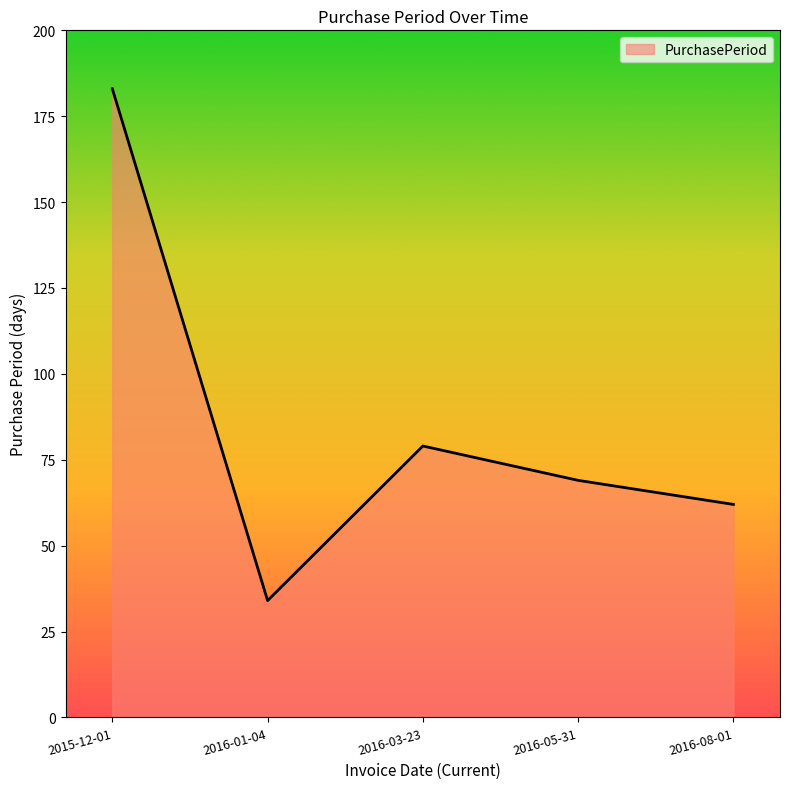

What is the average value?

85